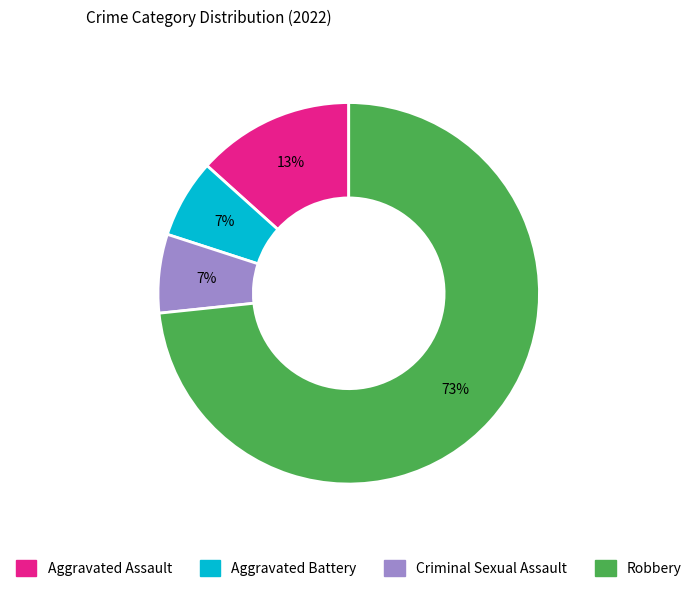

To the nearest percent, what is the difference between the Robbery and Aggravated Assault slice percentages?

60%